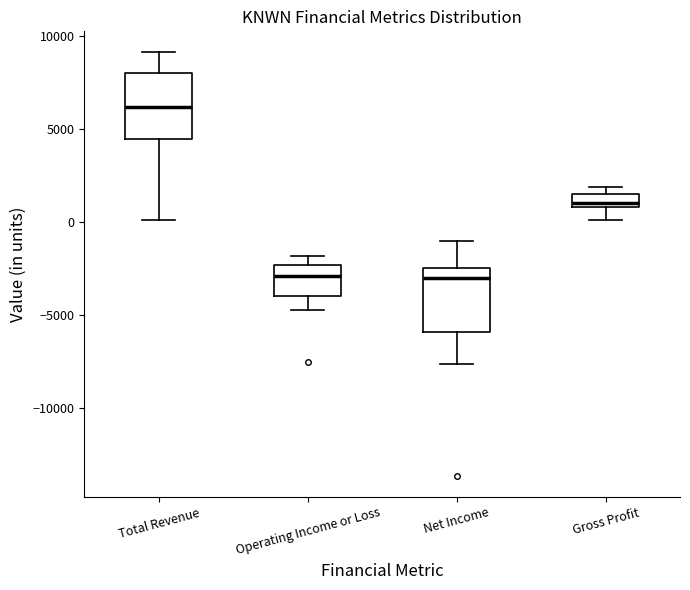

Which box's median line is the highest?

Total Revenue